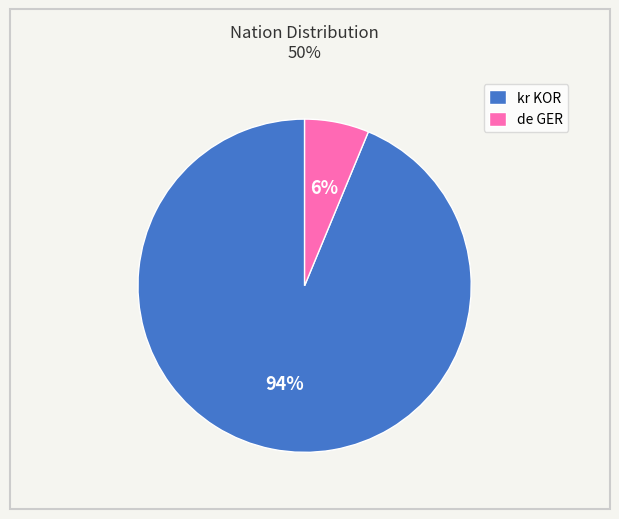

What percentage is the de GER slice, to the nearest percent?

6%